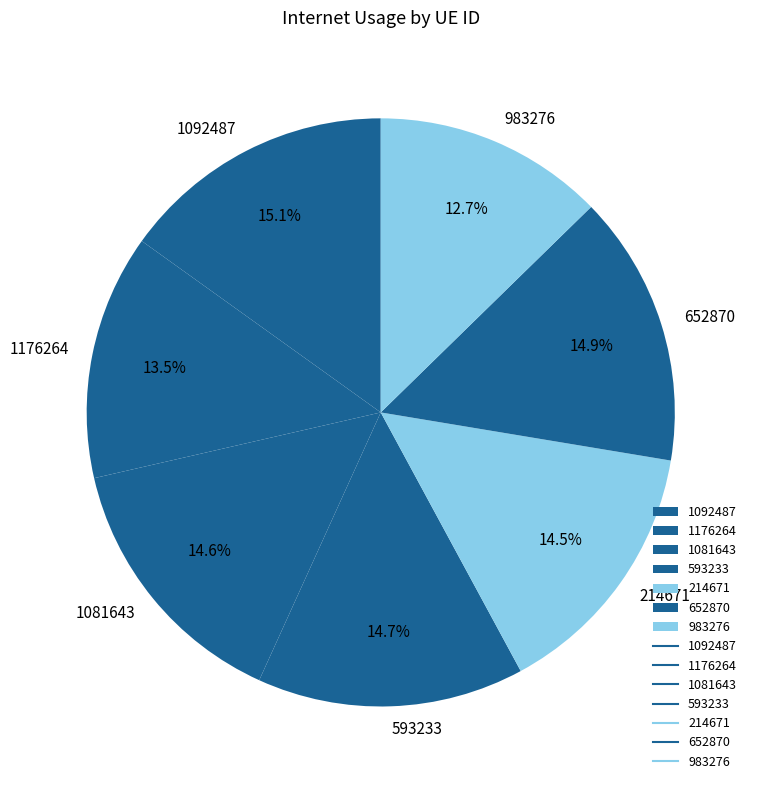

Which category has the smallest portion of the pie?

983276